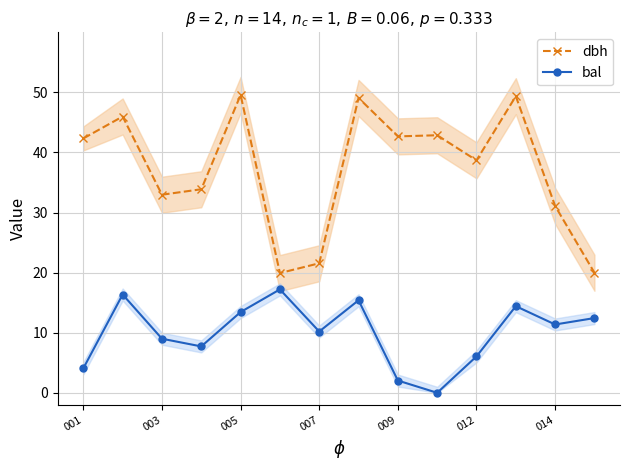

The dbh series shows 27.3 at 13. True or false?

False